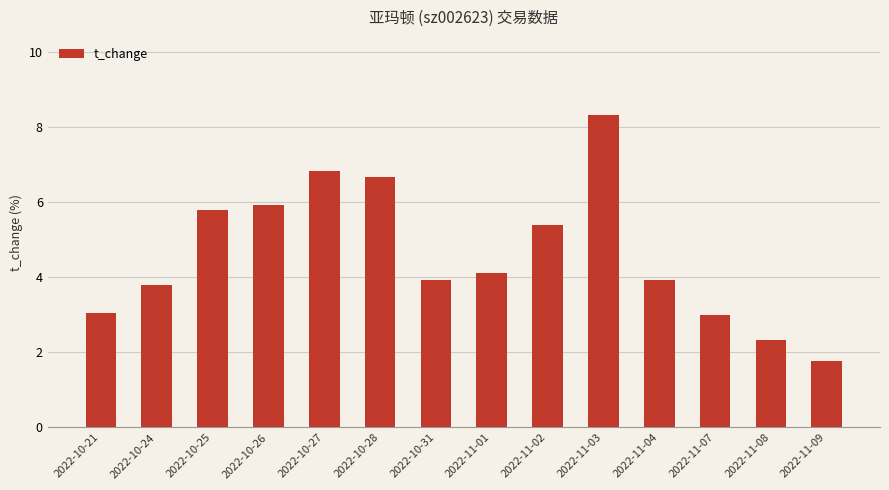

Is it true that the value at 2022-11-08 is 2.3?

True